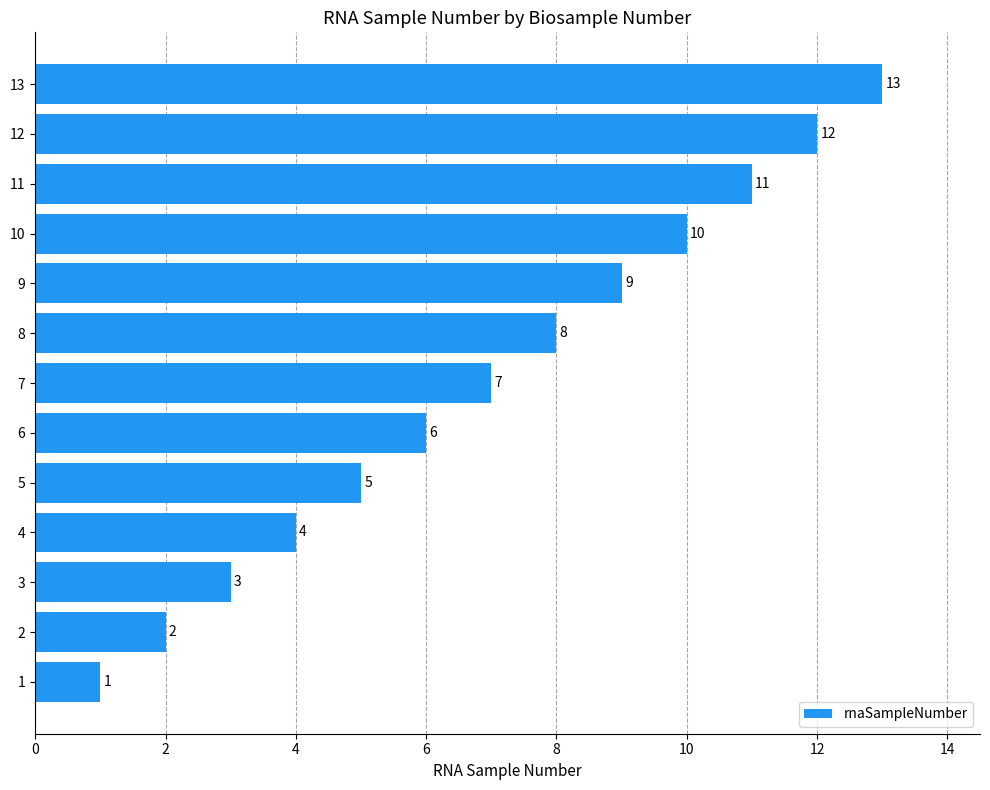

True or false: the data shows 12 at 12.

True